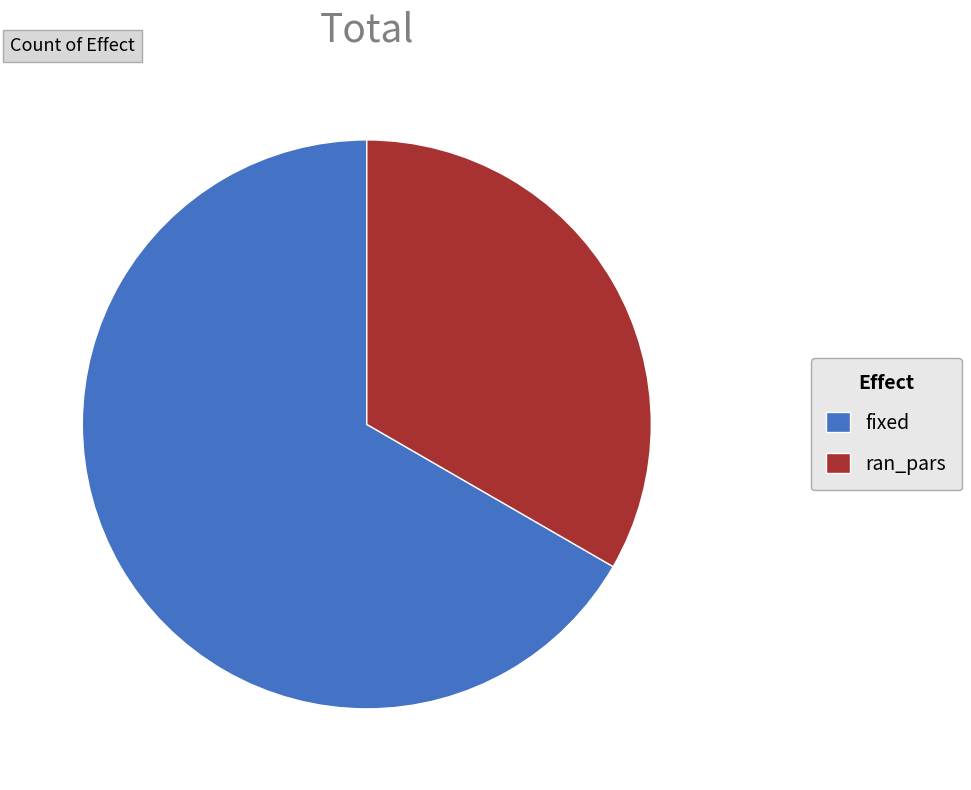

How many slices are in this pie chart?

2